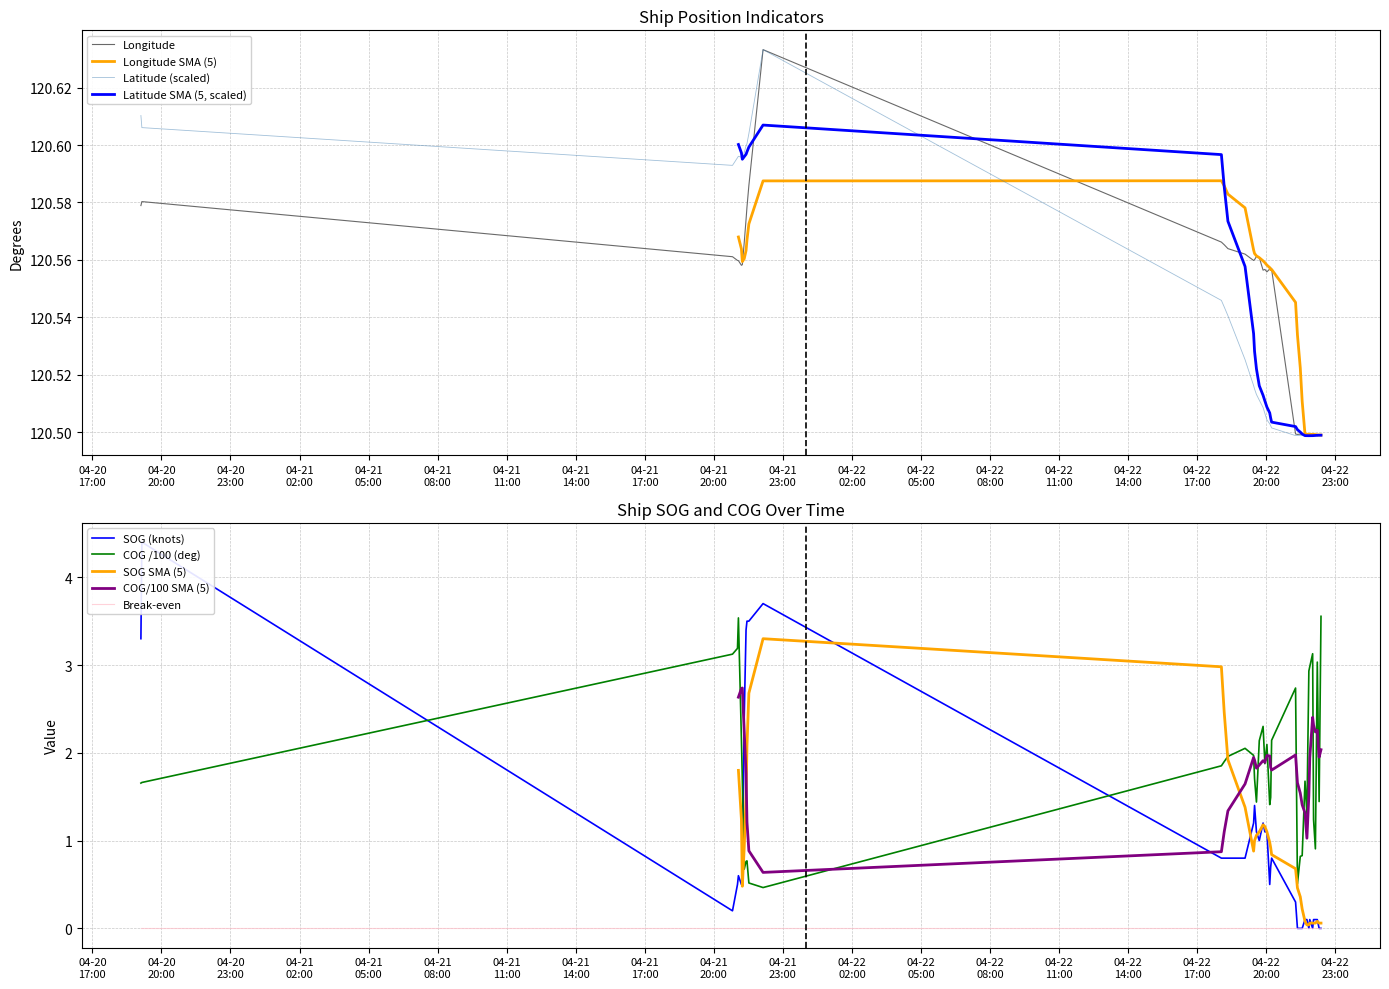

True or false: SOG has a value of 1.4 at 2024-04-22 19:29:23.

True